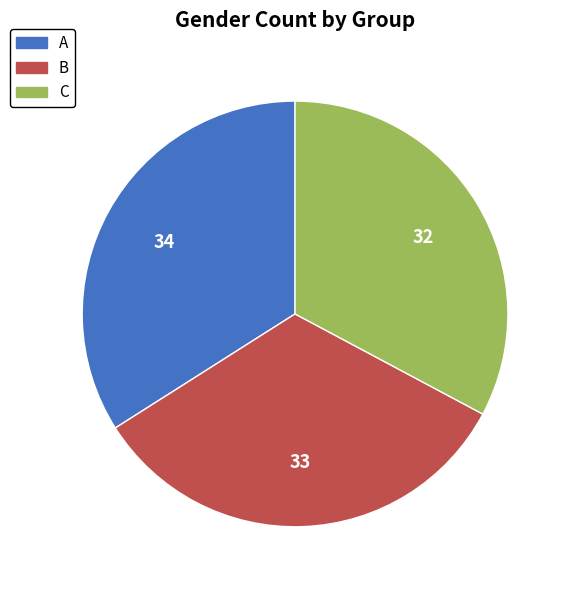

Approximately how many times larger is the value at C compared to A?

1.0